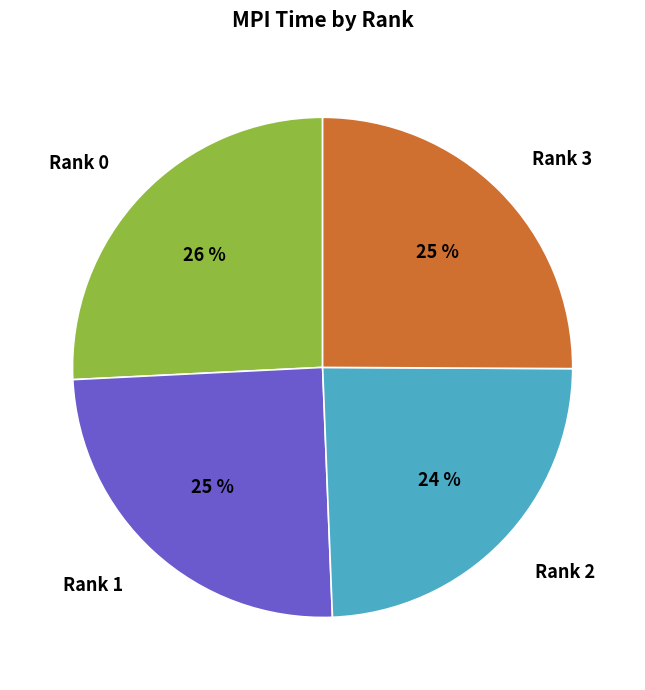

To the nearest percent, what is the combined percentage of Rank 0 and Rank 3?

51%